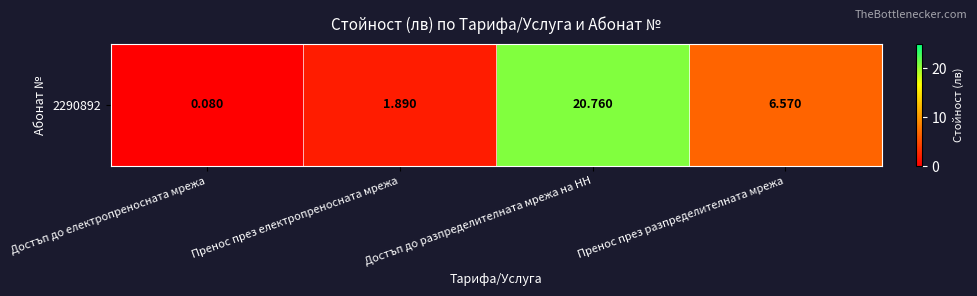

What is the difference between the second highest and minimum values?

6.5